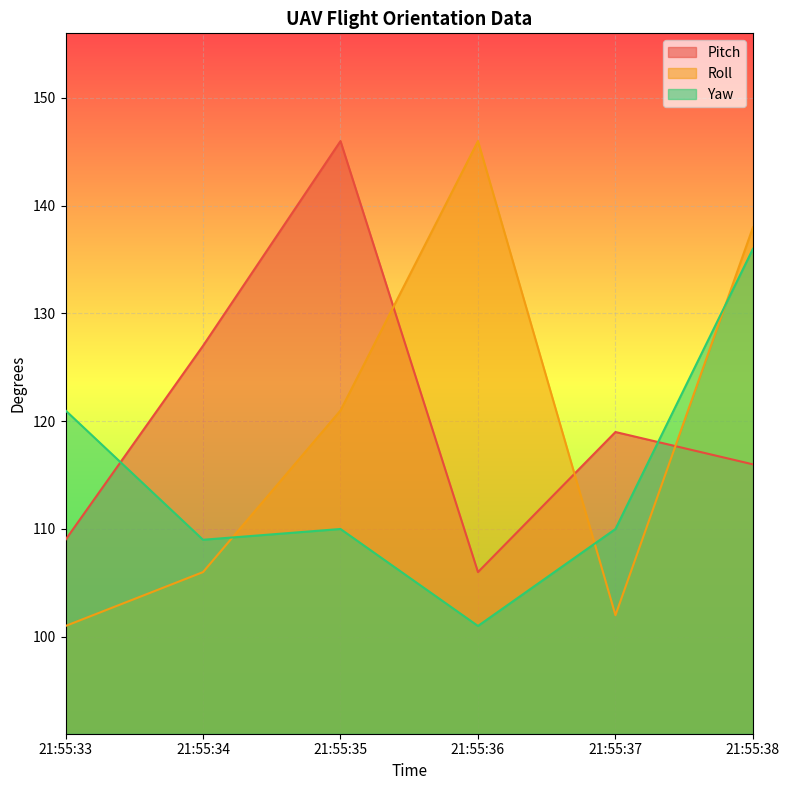

What is the lowest value of the Roll series?

101